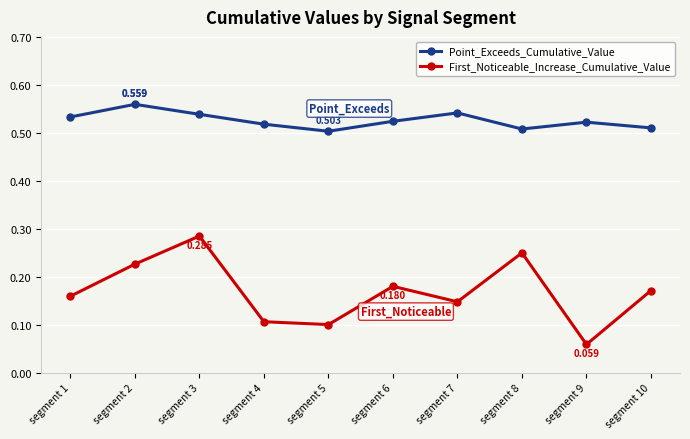

Rank the series at segment 3 from lowest to highest value.

First_Noticeable_Increase_Cumulative_Value, Point_Exceeds_Cumulative_Value